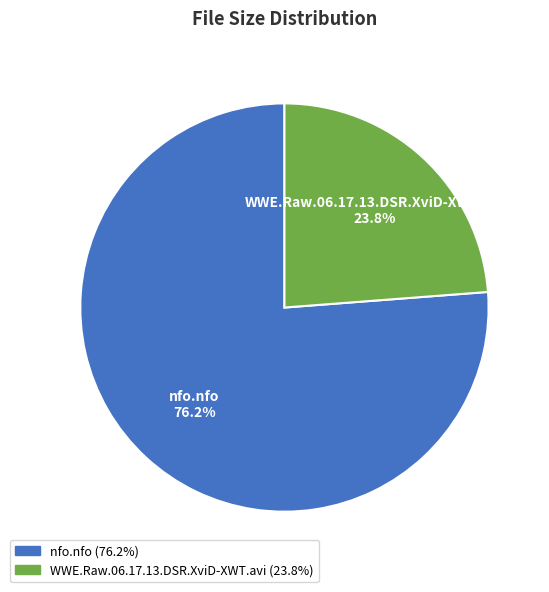

To the nearest percent, what portion does nfo.nfo represent?

76%